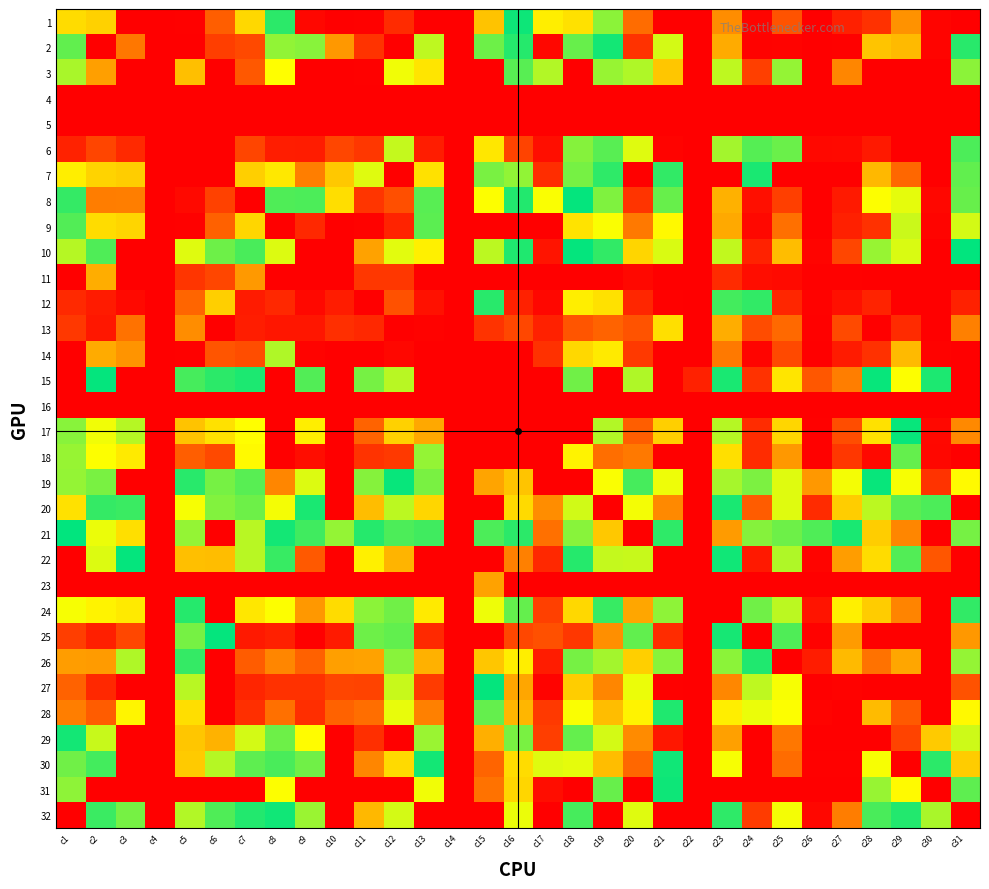

Between c14 and c7, which is larger?

c7